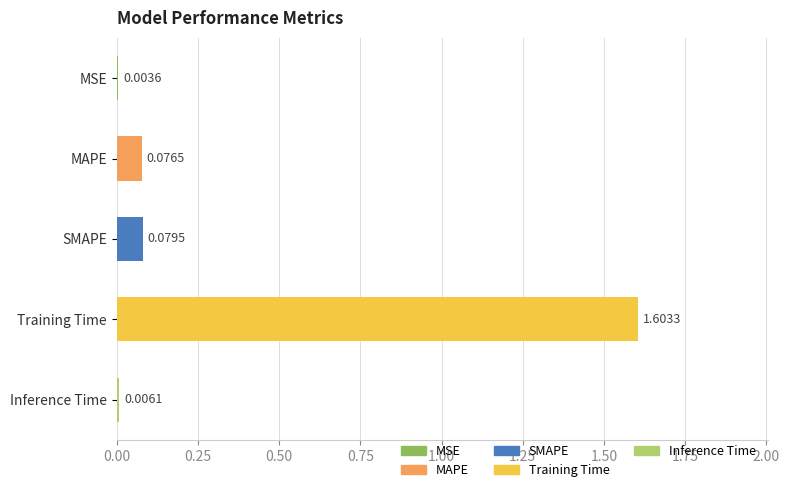

Between MSE and Training Time, which is larger?

Training Time